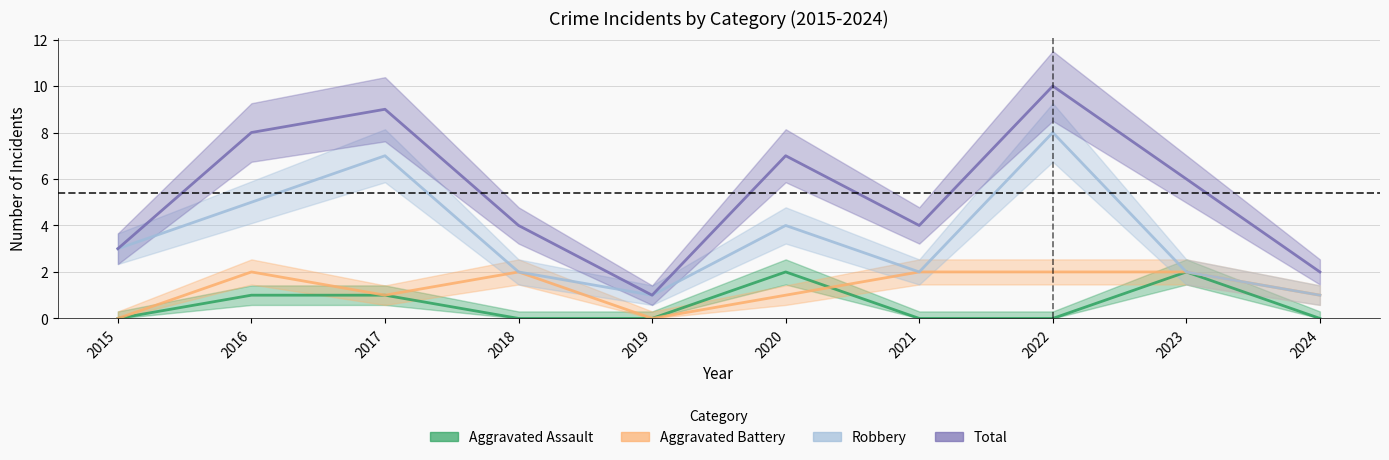

Read the Aggravated Battery value at 2018.

2